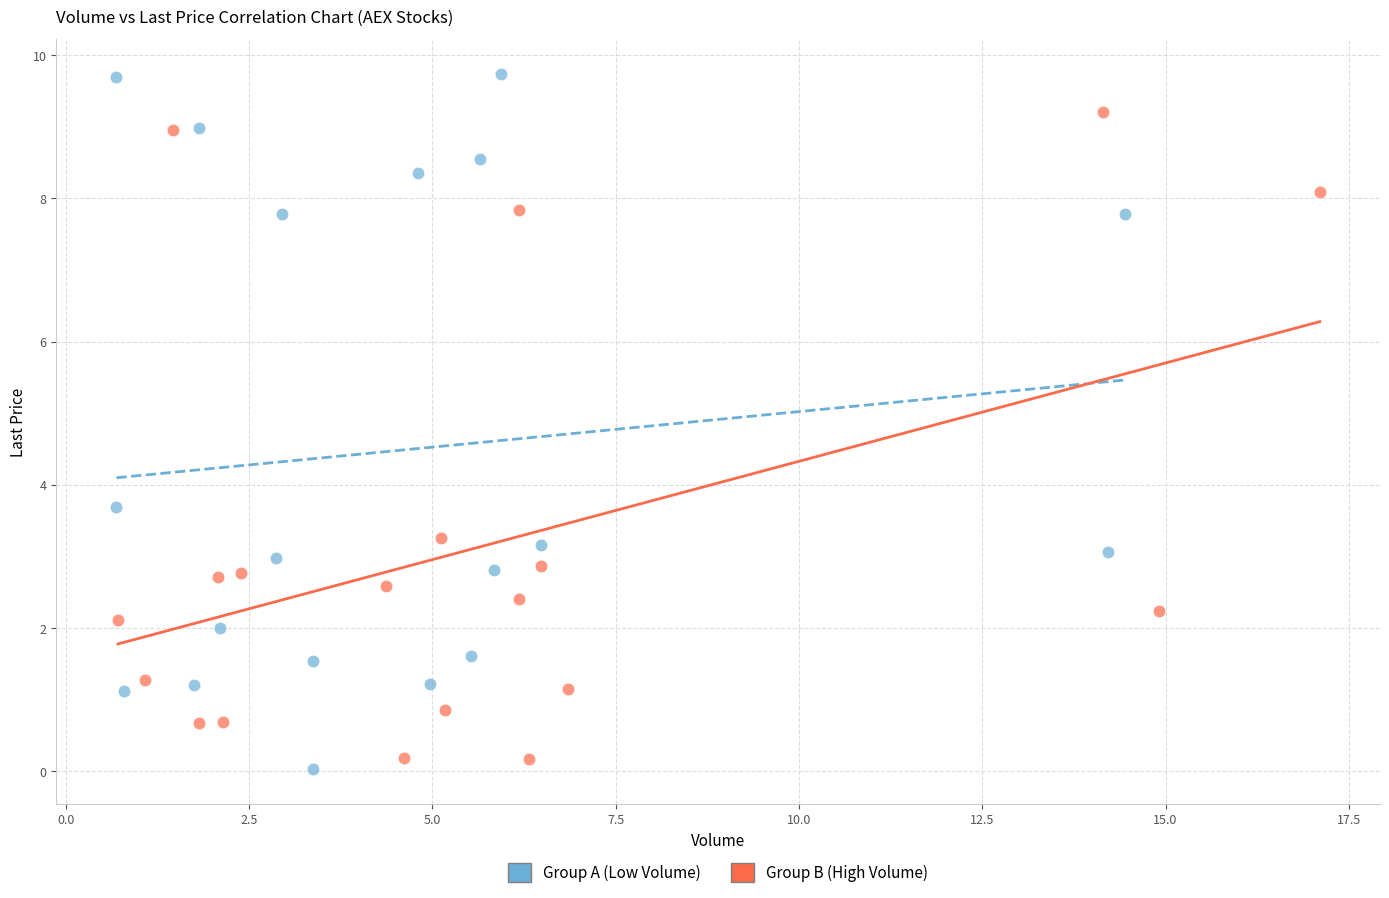

Which series has the largest Y range (max minus min)?

Group A (Low Volume)